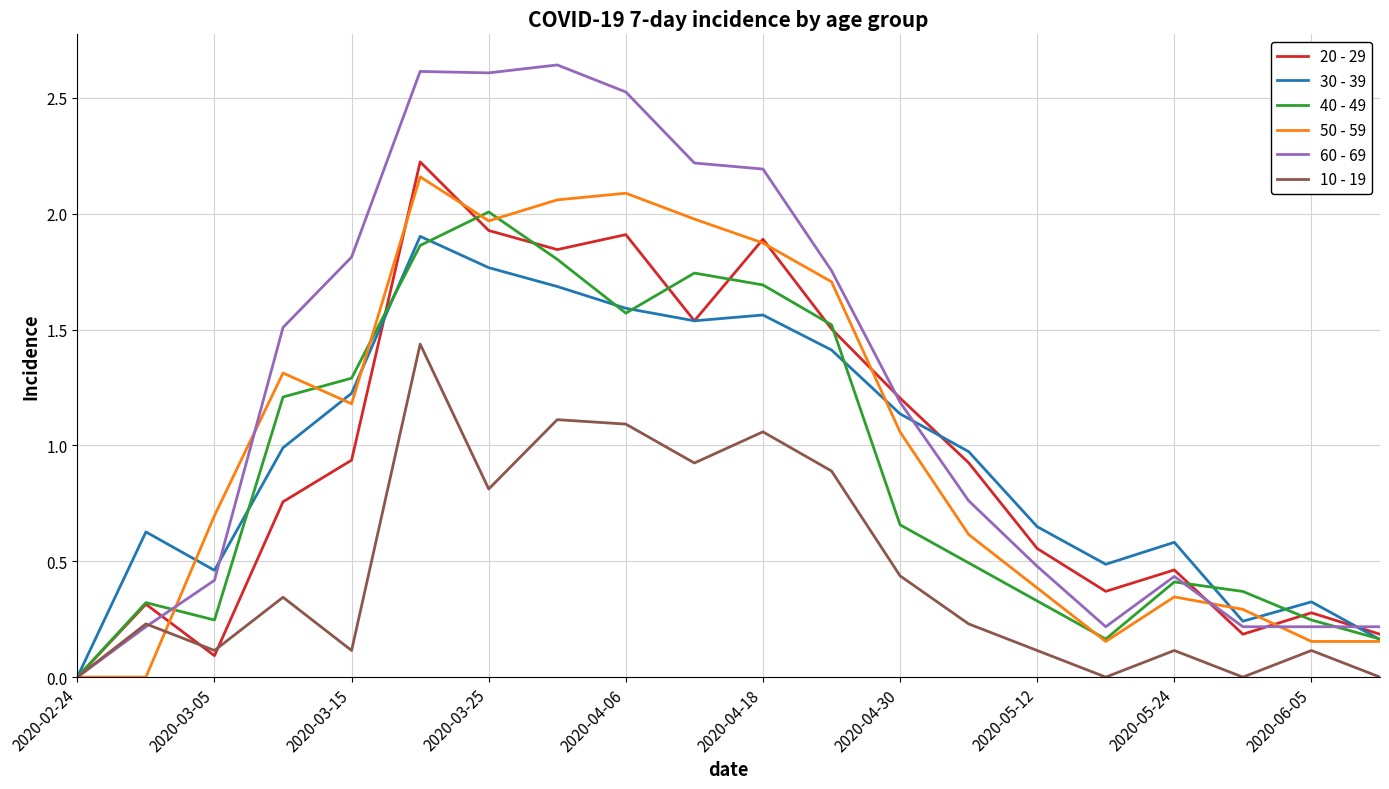

Which series has the largest total across all categories?

60 - 69